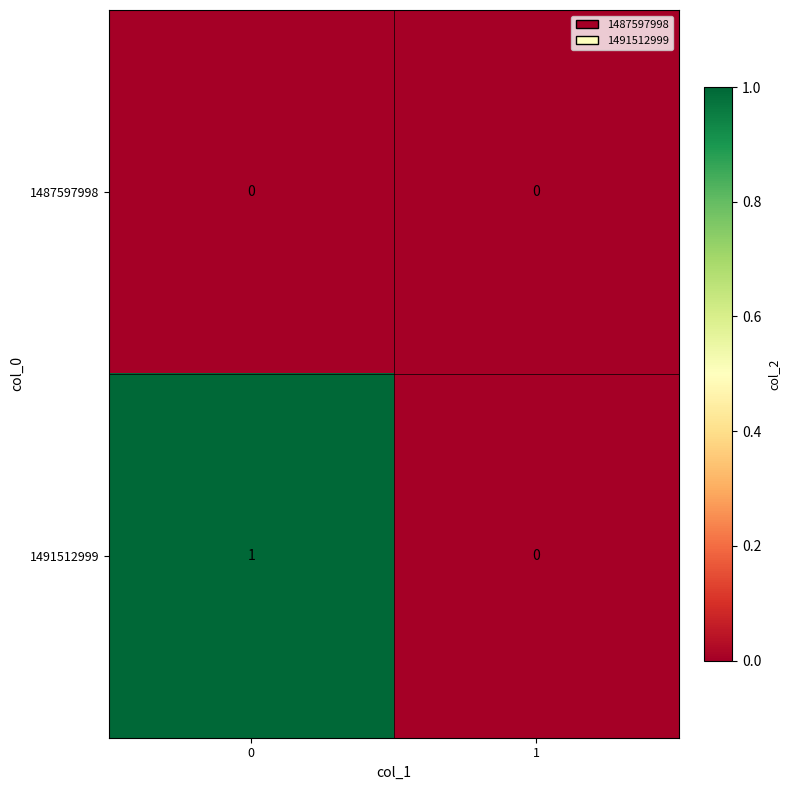

Rank the series by their maximum value, from highest to lowest.

1491512999, 1487597998